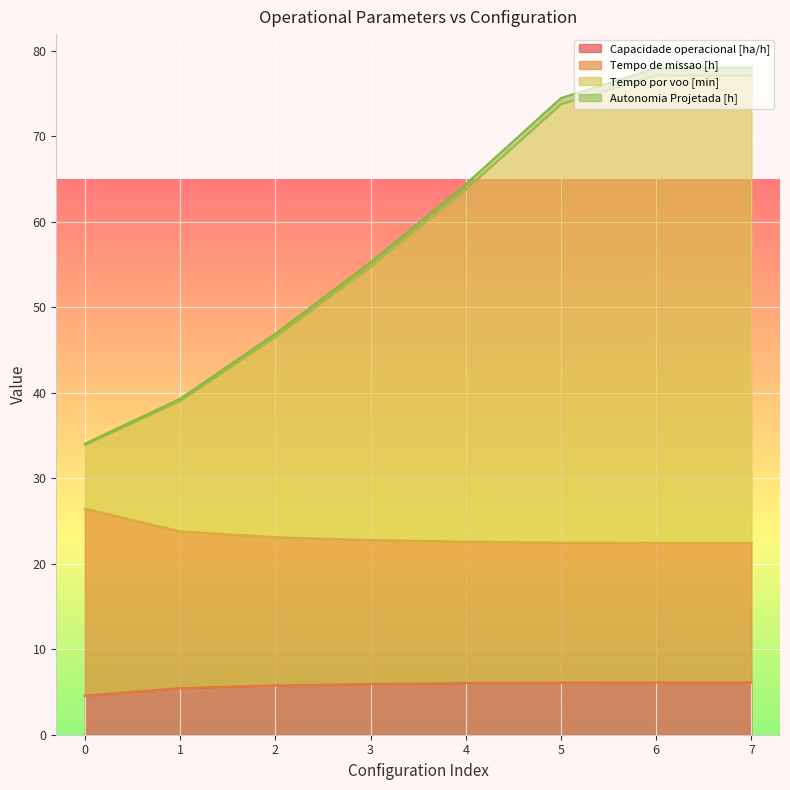

Which has a higher value, 1 or 6?

6